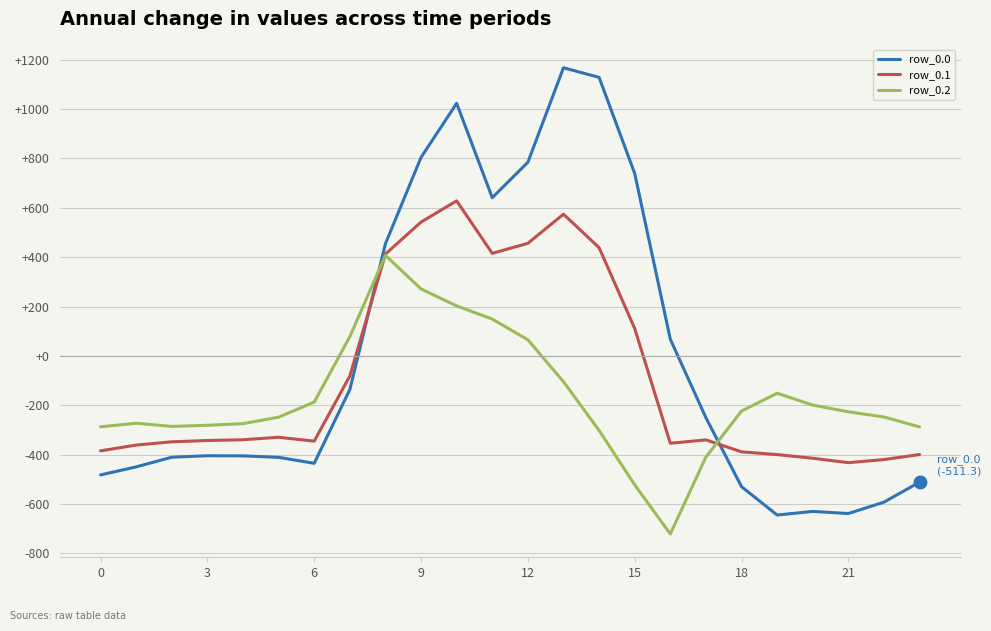

List the series in order of their peak value, lowest first.

row_0.2, row_0.1, row_0.0